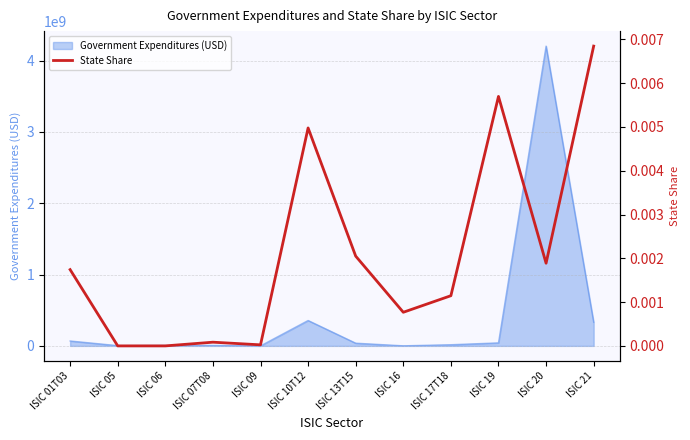

What is the maximum value for Government Expenditures (USD)?

4203160241.6